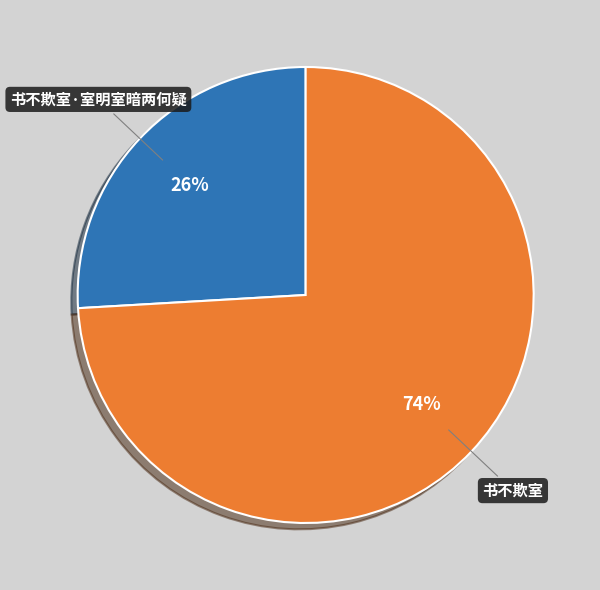

To the nearest percent, what percentage of the pie is 书不欺室·室明室暗两何疑?

26%